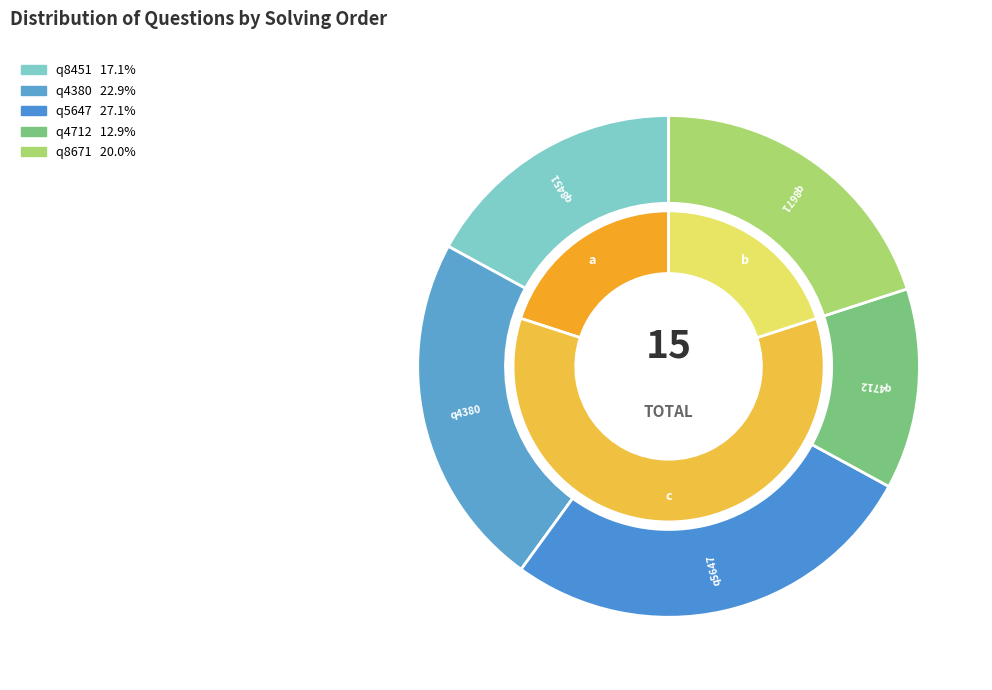

To the nearest percent, what is the average slice percentage?

20%